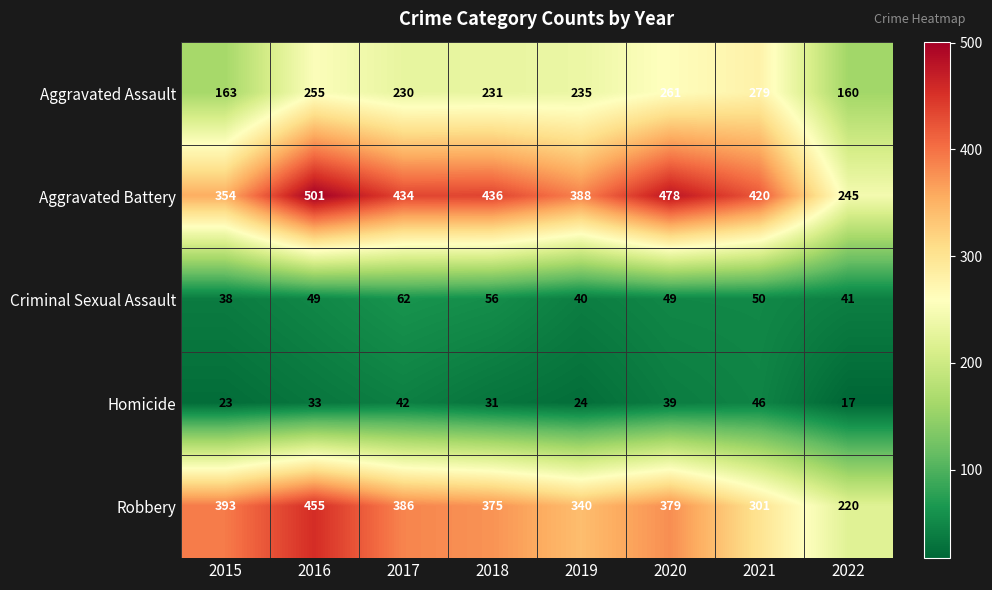

What is the difference between the highest and lowest values at 2019?

364